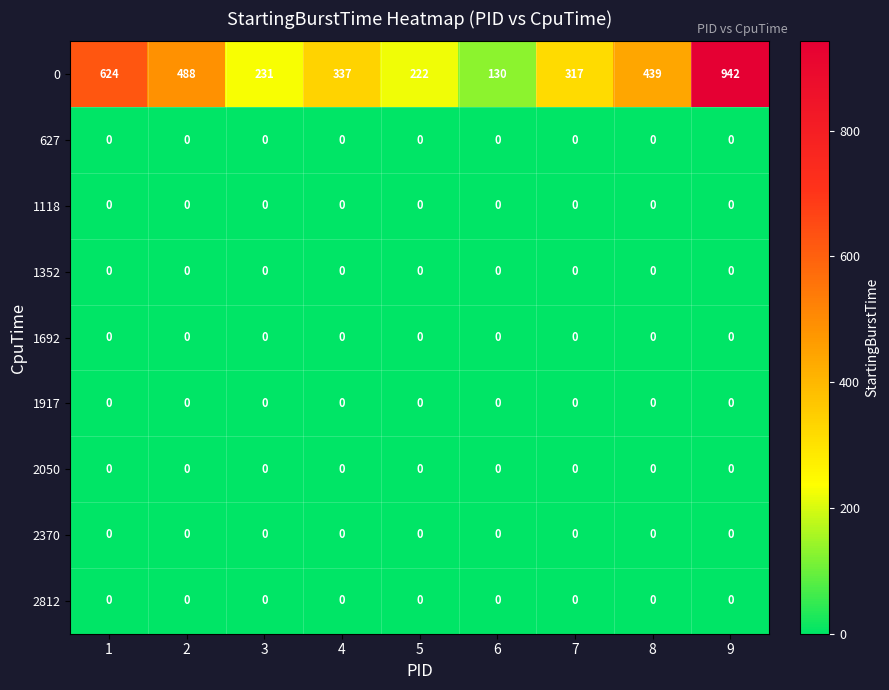

At which category is the sum across all series the highest?

9